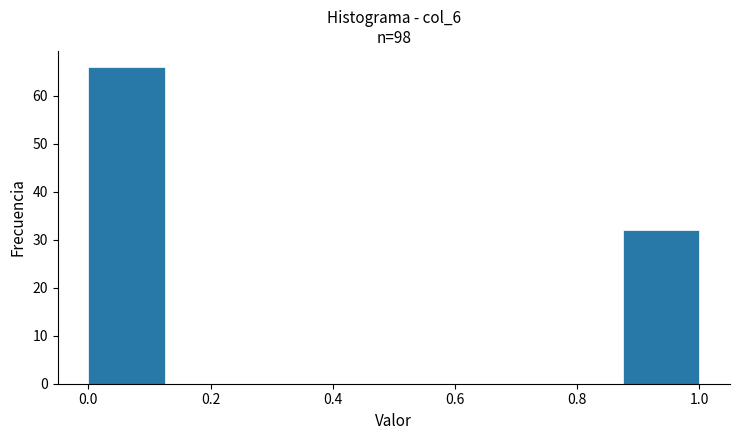

Which range on the x-axis has the tallest bar?

0.000 to 0.125